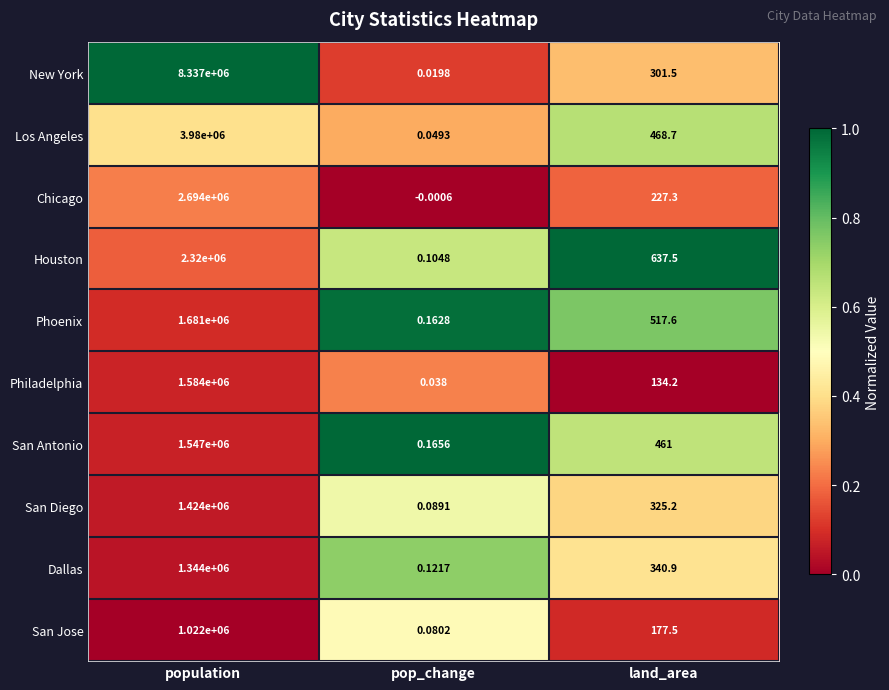

Which series has the largest total across all categories?

New York